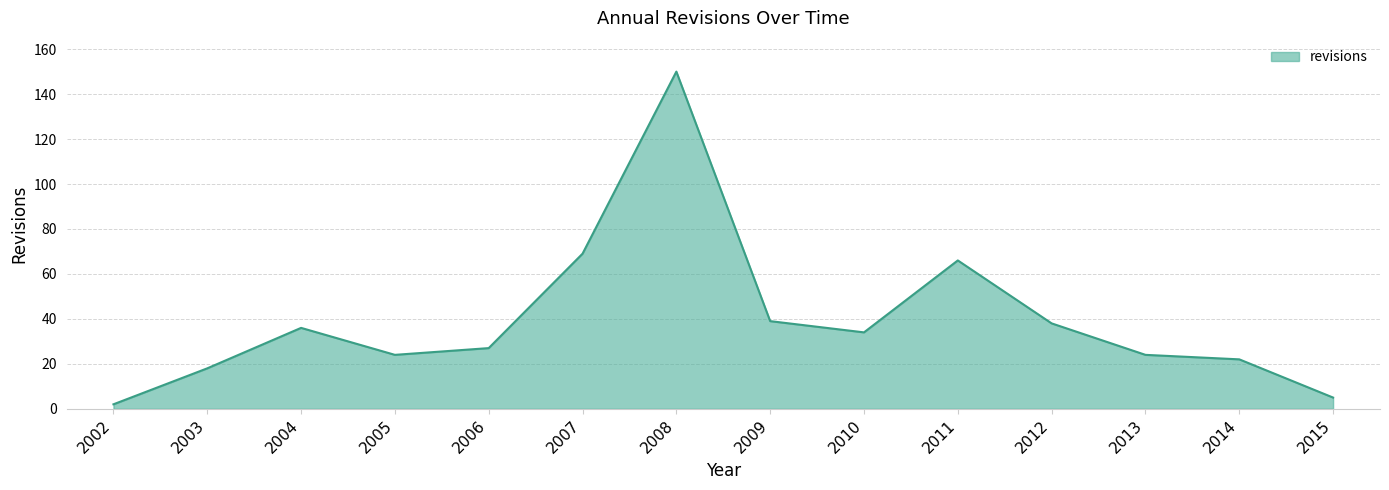

At which label does the data first exceed 34?

2004